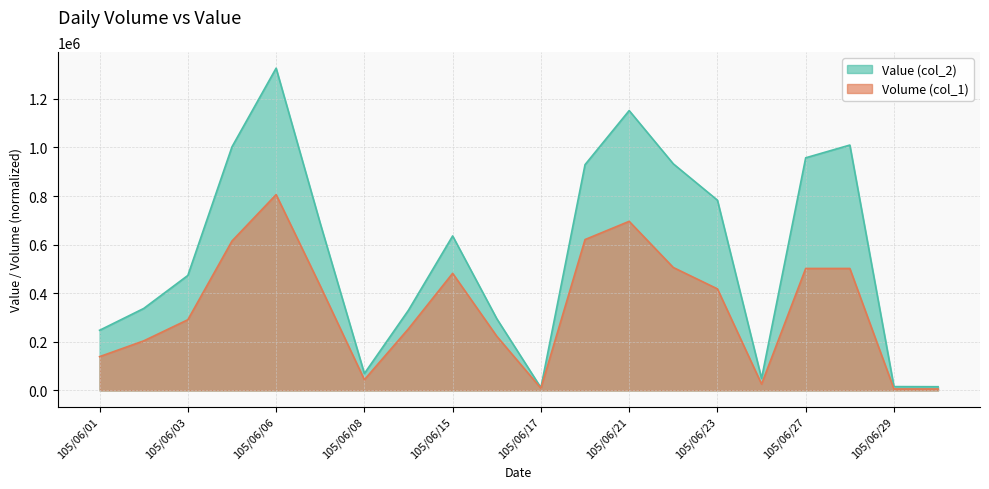

Rank the series at 105/06/23 from lowest to highest value.

Volume (col_1), Value (col_2)